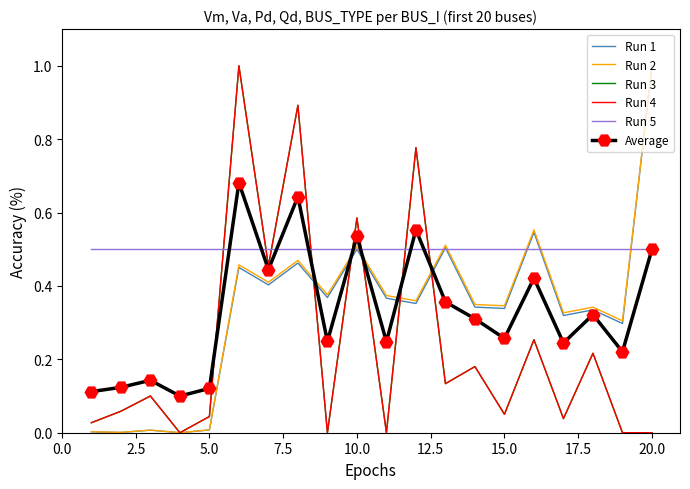

Which series has the largest total across all categories?

Run 5